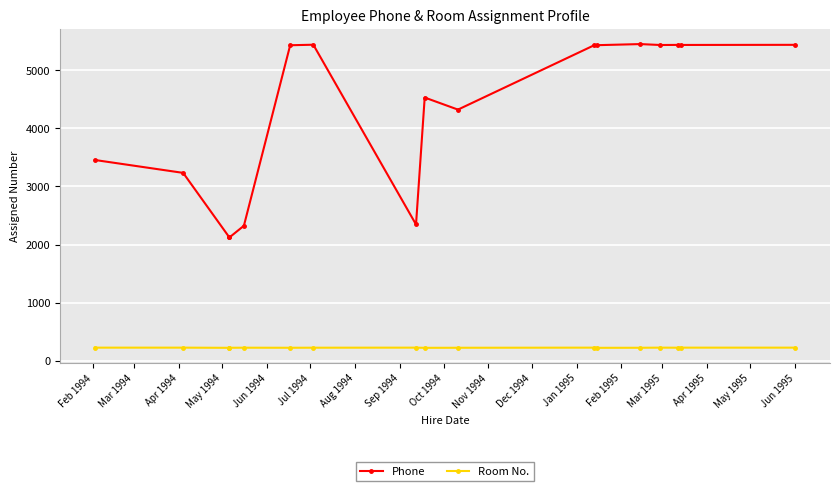

True or false: Room No. and Phone cross at least once.

False